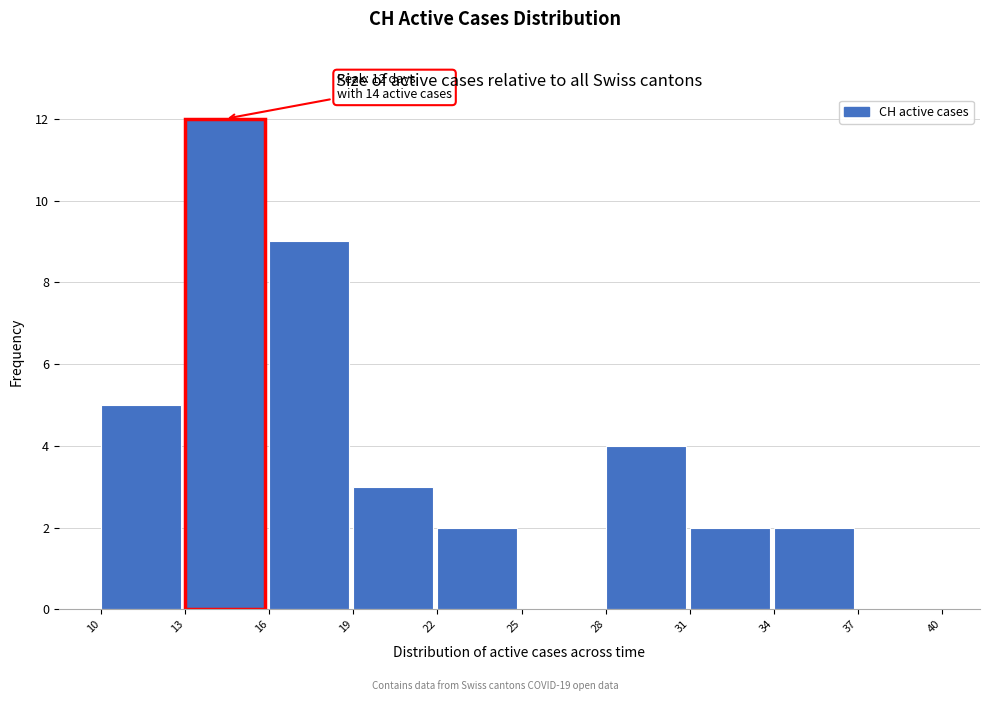

Over which range of the x-axis is the bar tallest?

13 to 16